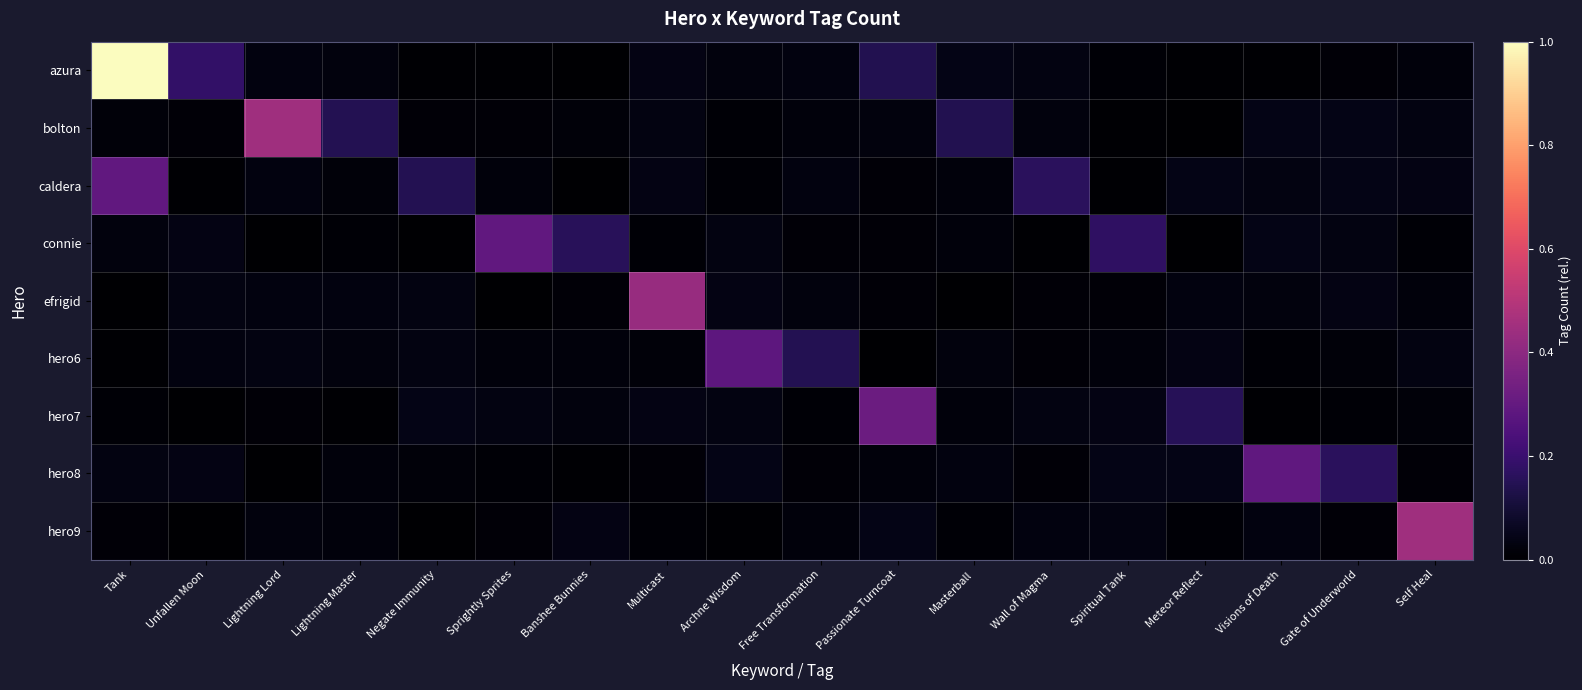

At Passionate Turncoat, list the series in order from largest to smallest.

hero7, azura, hero9, bolton, hero8, efrigid, caldera, connie, hero6